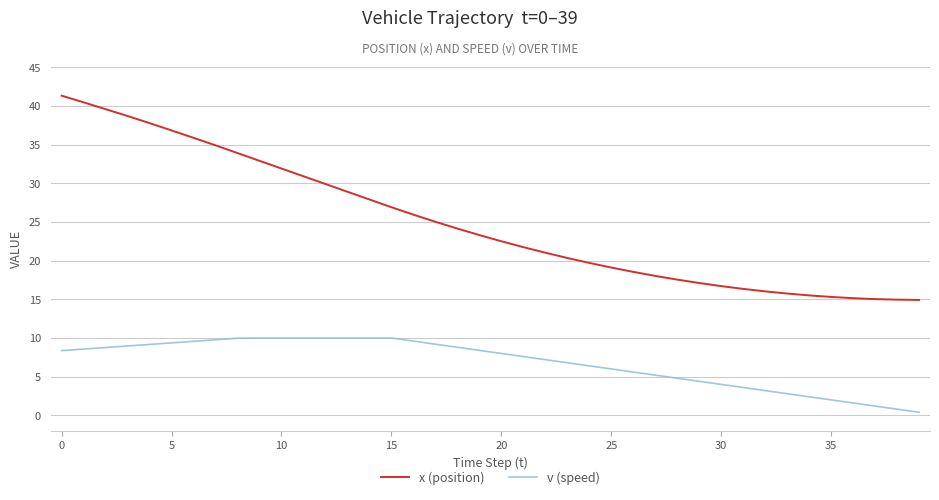

What is the sum of all v (speed) values?

272.5